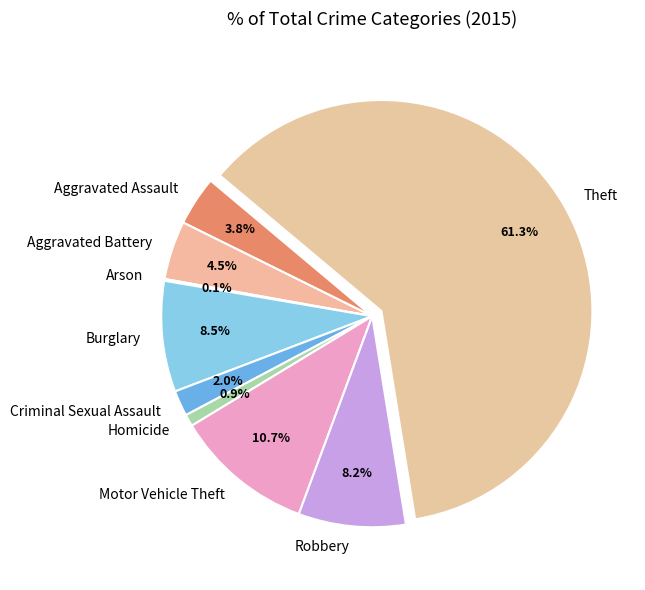

Which category has the biggest portion of the pie?

Theft